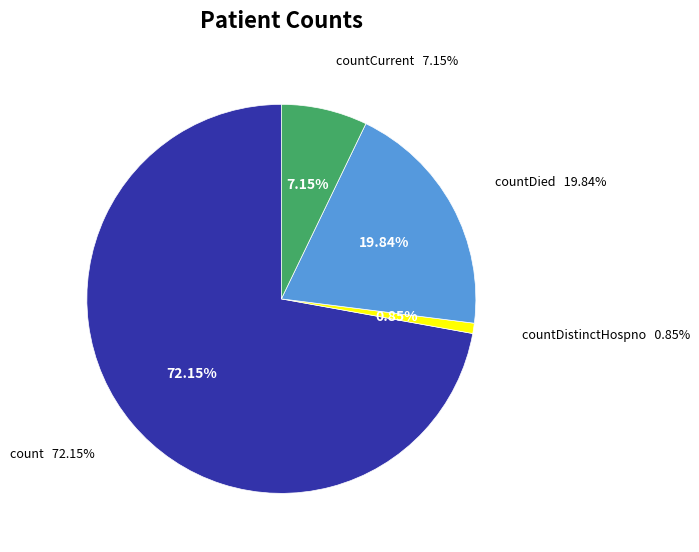

Is there any slice that represents more than half of the pie?

Yes